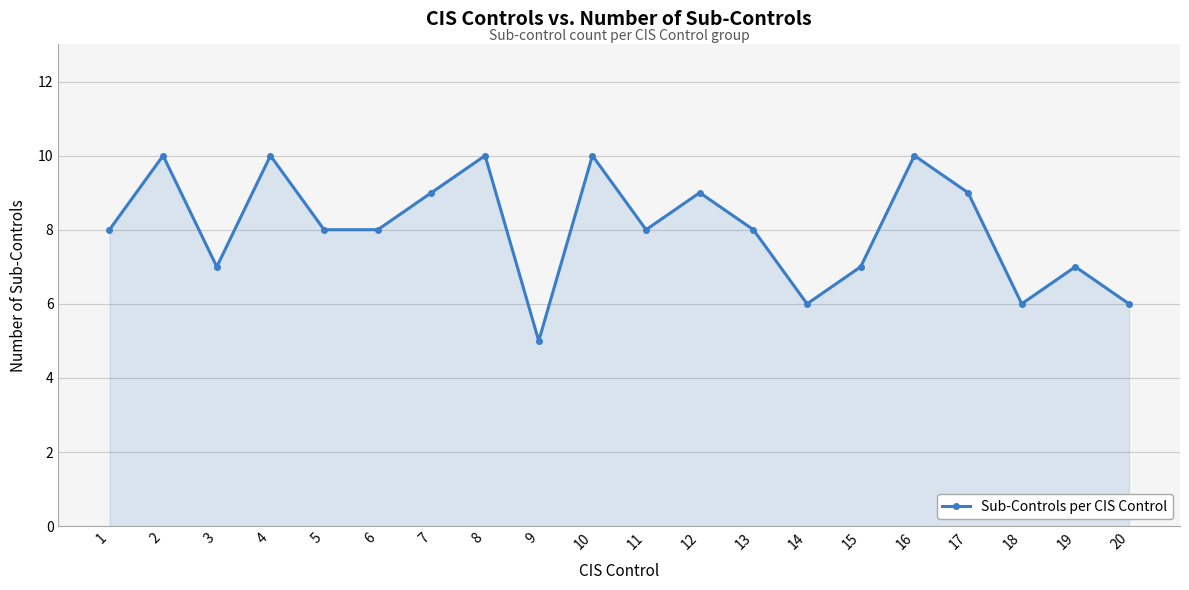

What is the difference between the second highest and minimum values?

5